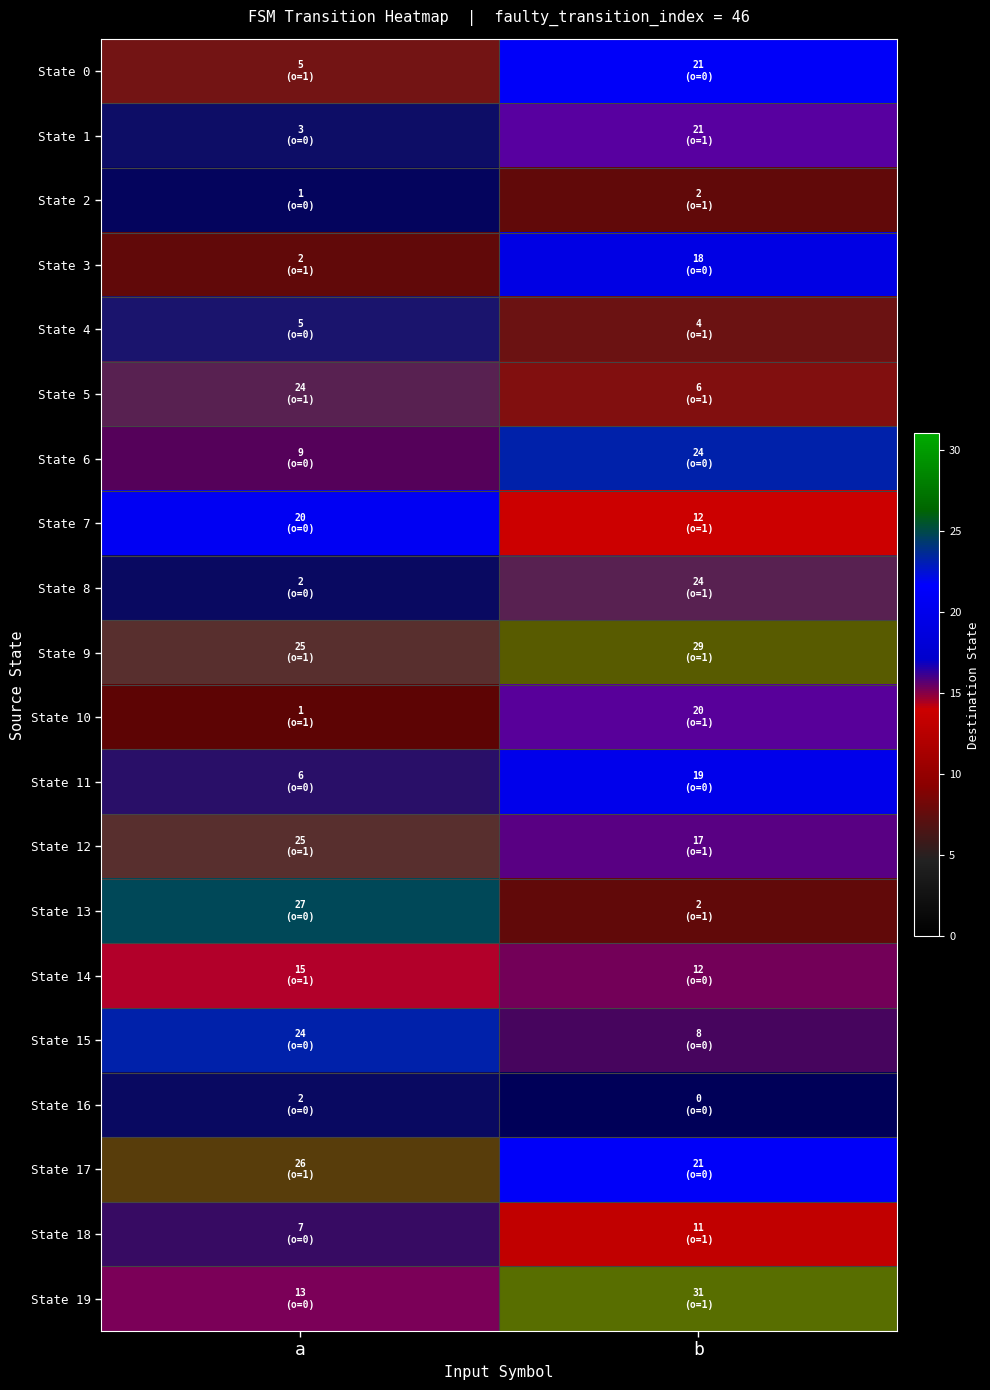

At which category does the chart reach its peak across all series?

b